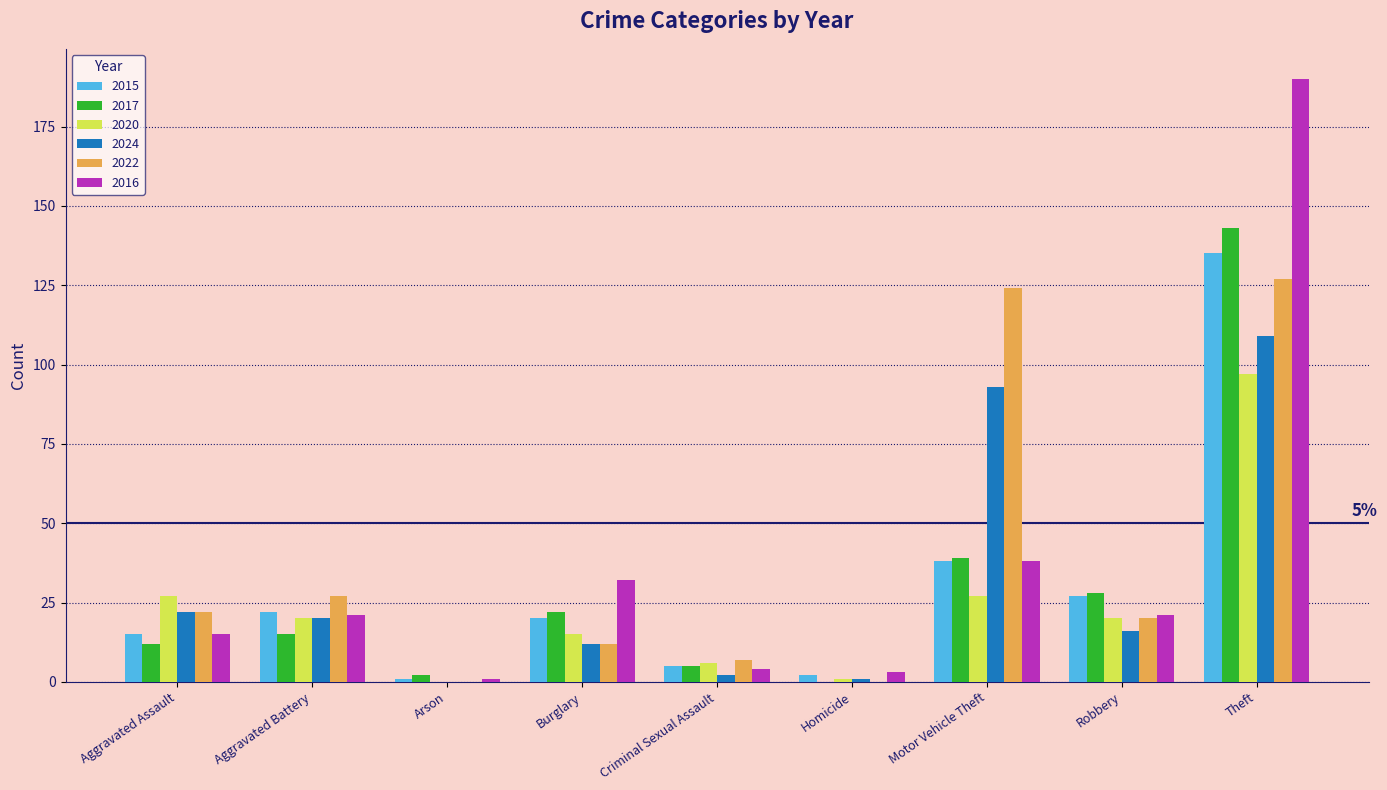

Is it true that 2016 equals 45 at Burglary?

False